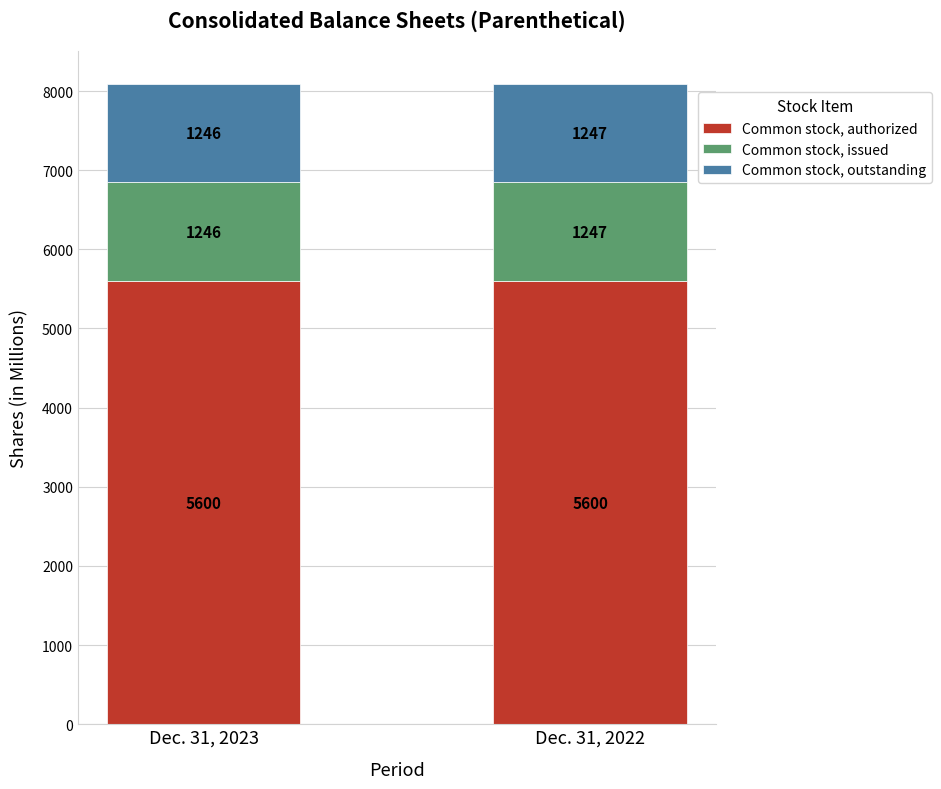

How many data points does each series have?

2